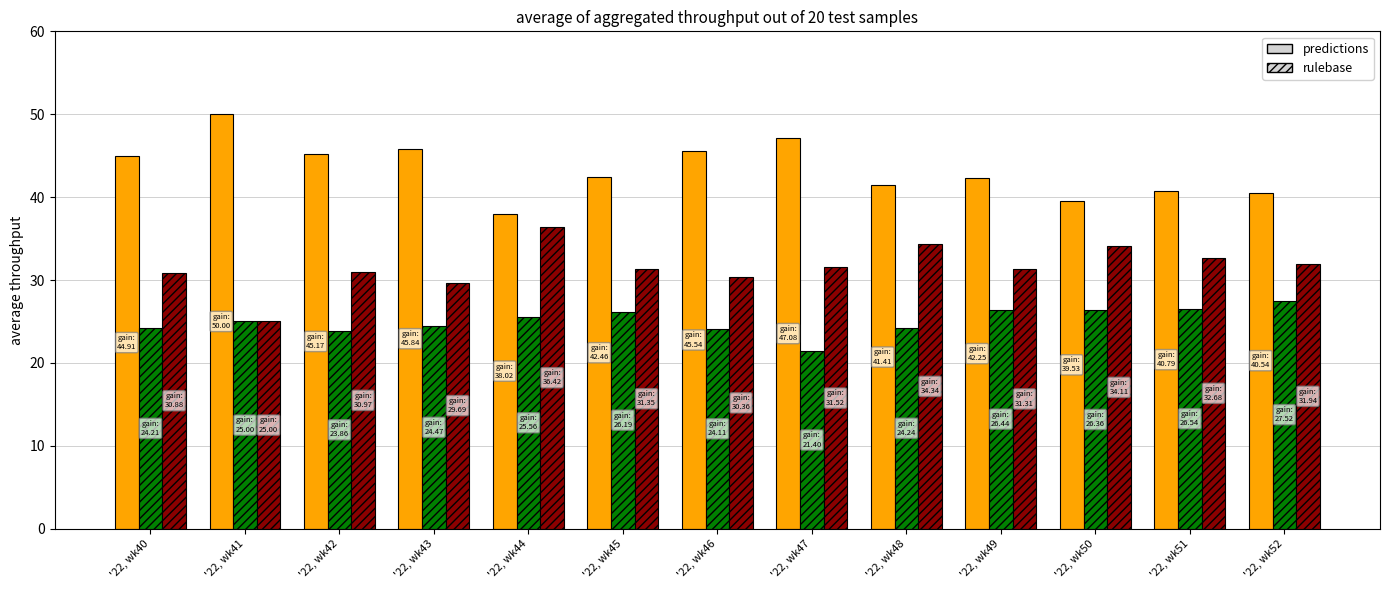

What is the total value across all series at '22, wk46?

100.0